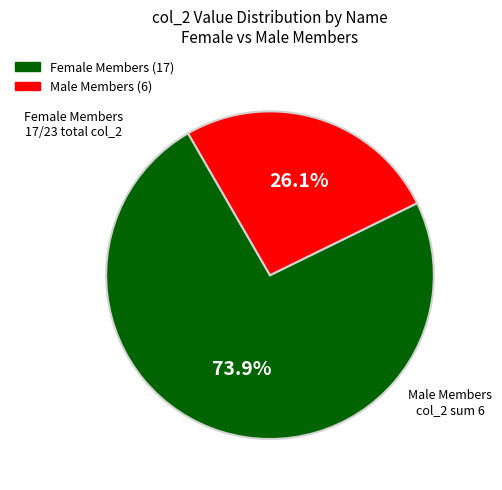

Is there a majority slice in this chart?

Yes